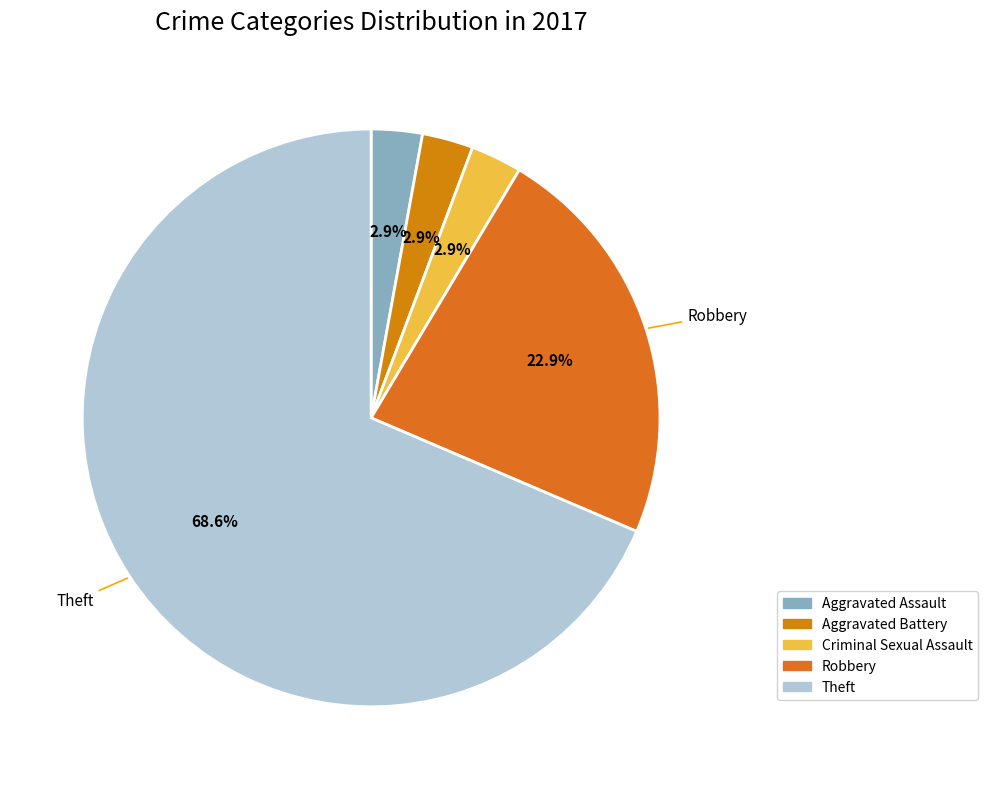

How many segments does this pie chart have?

5